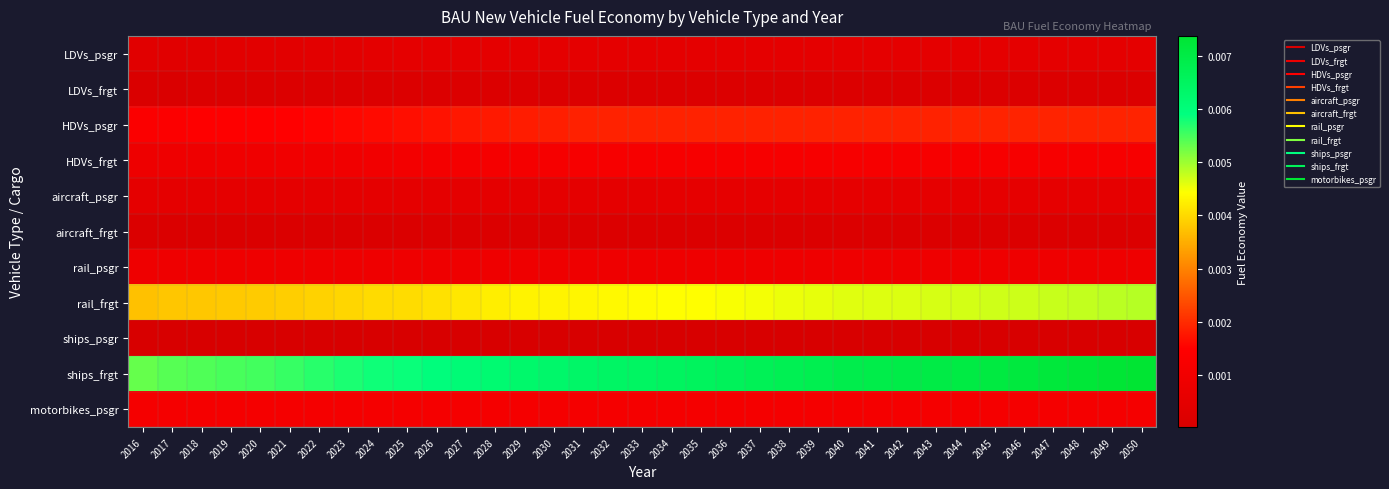

At how many categories does at least one series exceed 0?

35